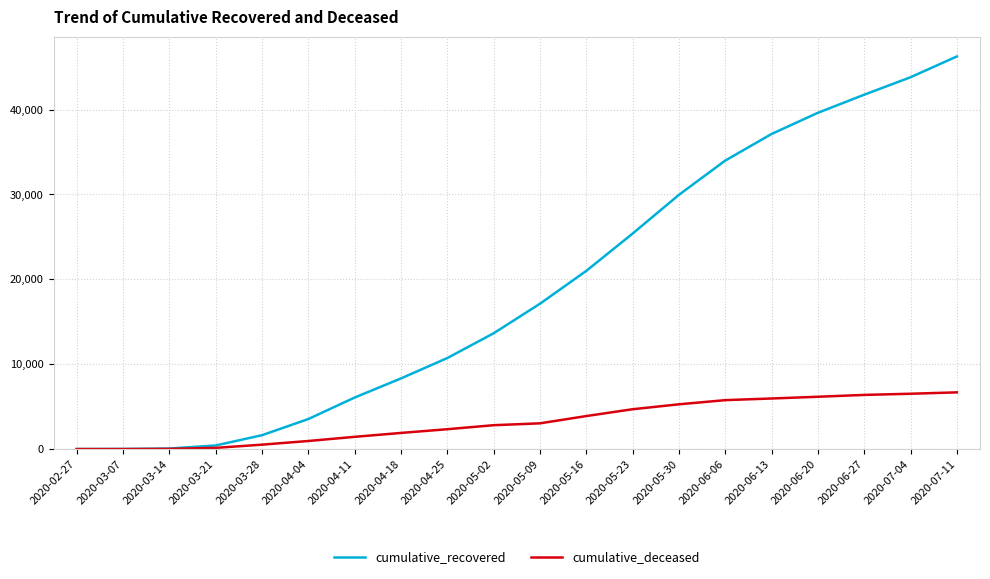

Which series has the widest spread of values?

cumulative_recovered